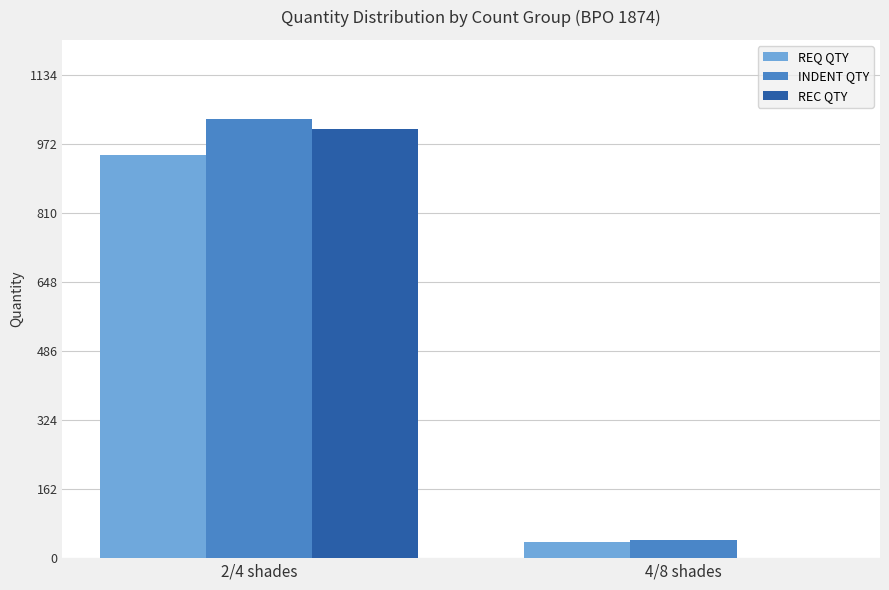

Reading left to right, list all the values displayed in this chart.

REQ QTY: 2/4 shades=947.1	4/8 shades=37.7
INDENT QTY: 2/4 shades=1031.0	4/8 shades=42.0
REC QTY: 2/4 shades=1006.6	4/8 shades=0.0